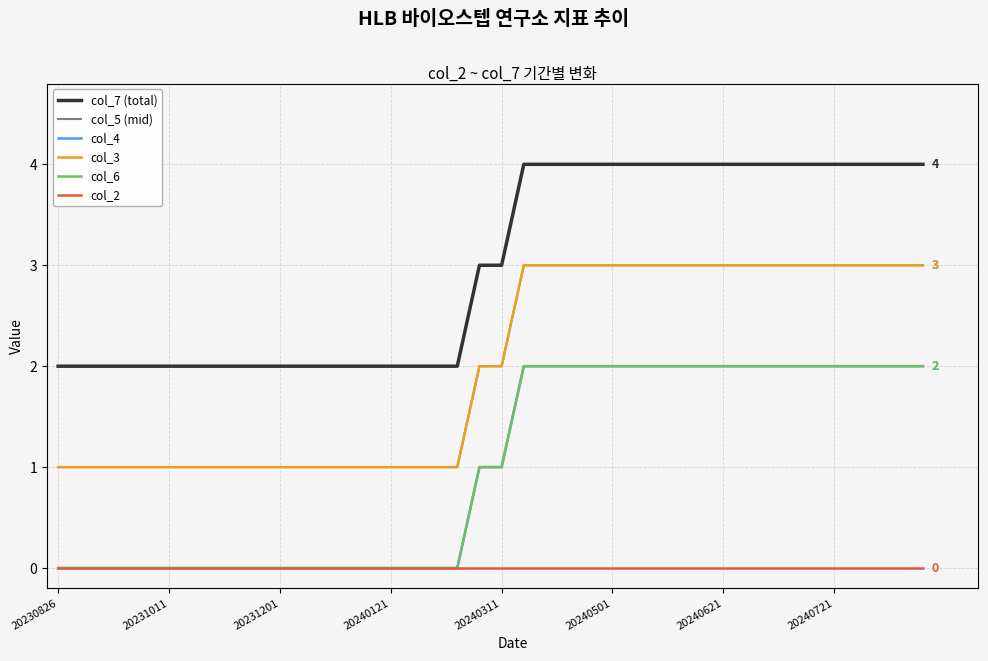

Which series has the largest total across all categories?

col_7 (total)